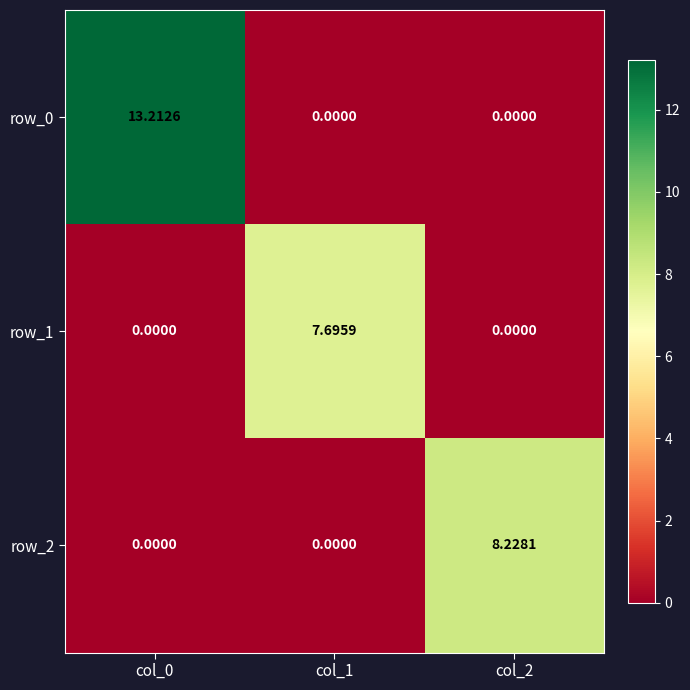

True or false: row_2 has a value of 8.2 at col_2.

True